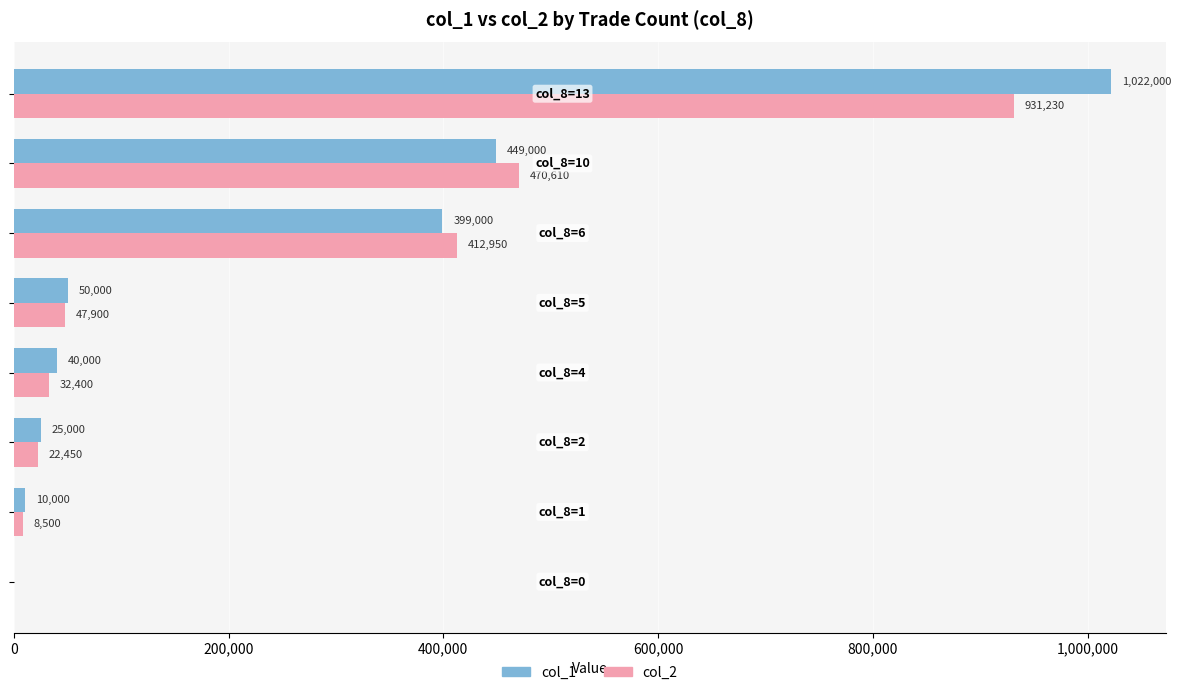

What is the maximum value shown in the chart?

1022000